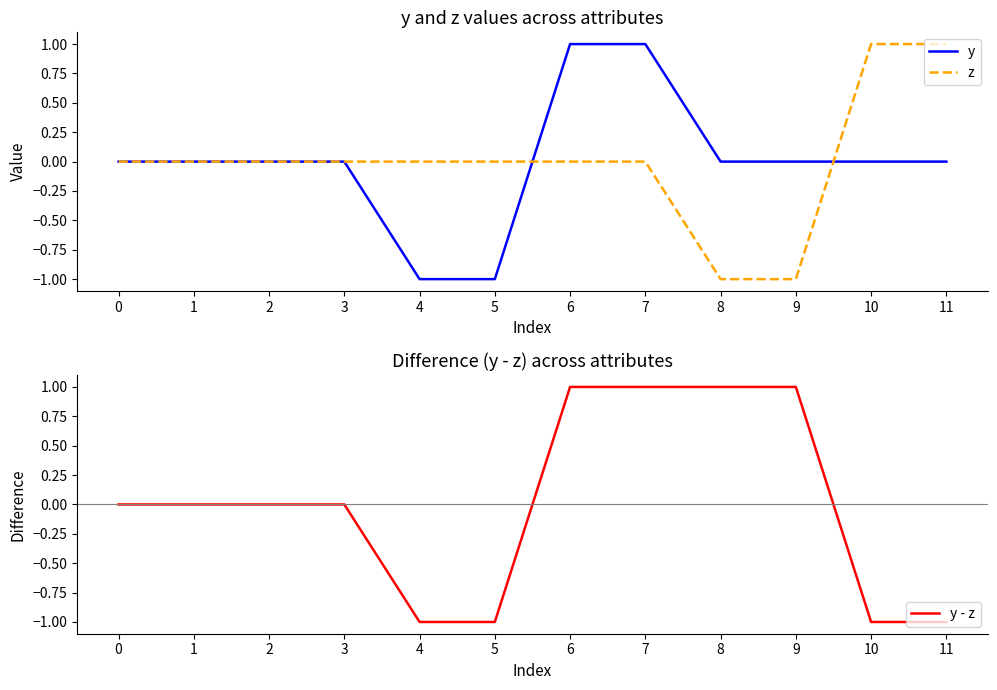

Which series has the largest range (max minus min)?

y